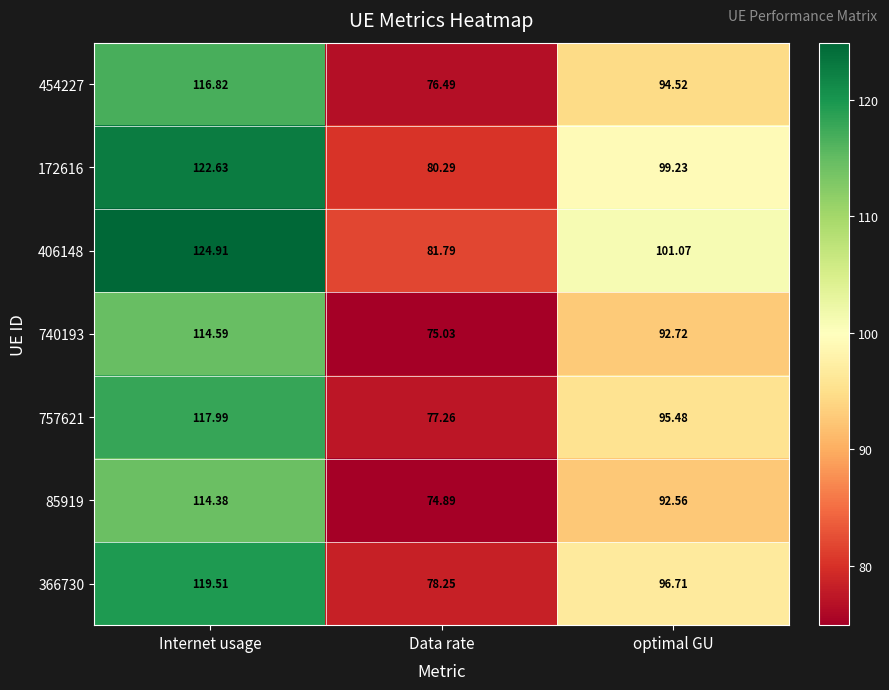

At which category does the chart reach its peak across all series?

Internet usage